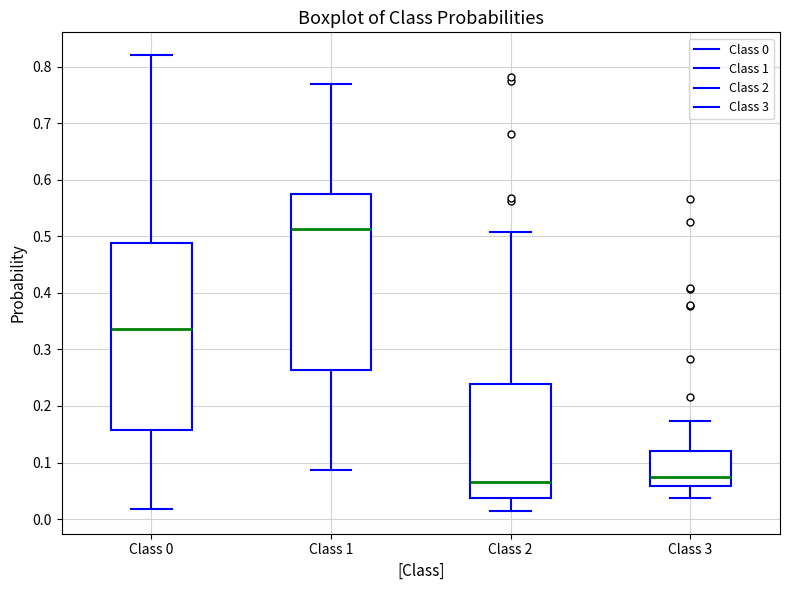

Where does the upper whisker of the box for Class 1 end on the y-axis? The values are not printed on the chart, so give them approximately, as read against the axis.

0.77